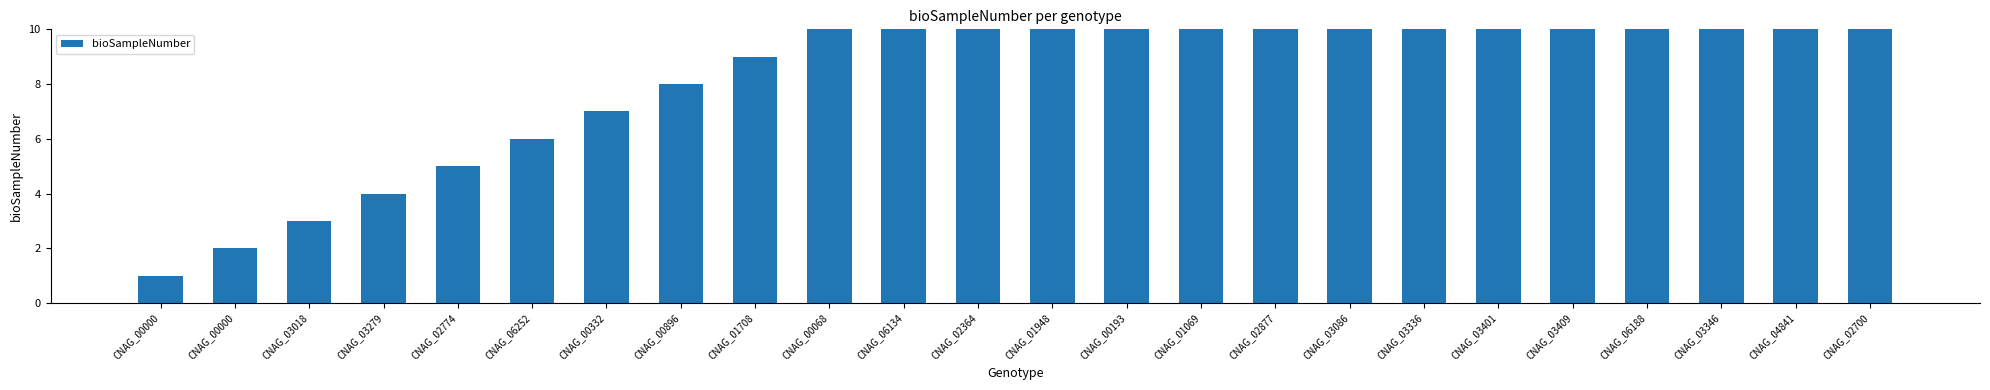

Count the number of data series in this chart.

1